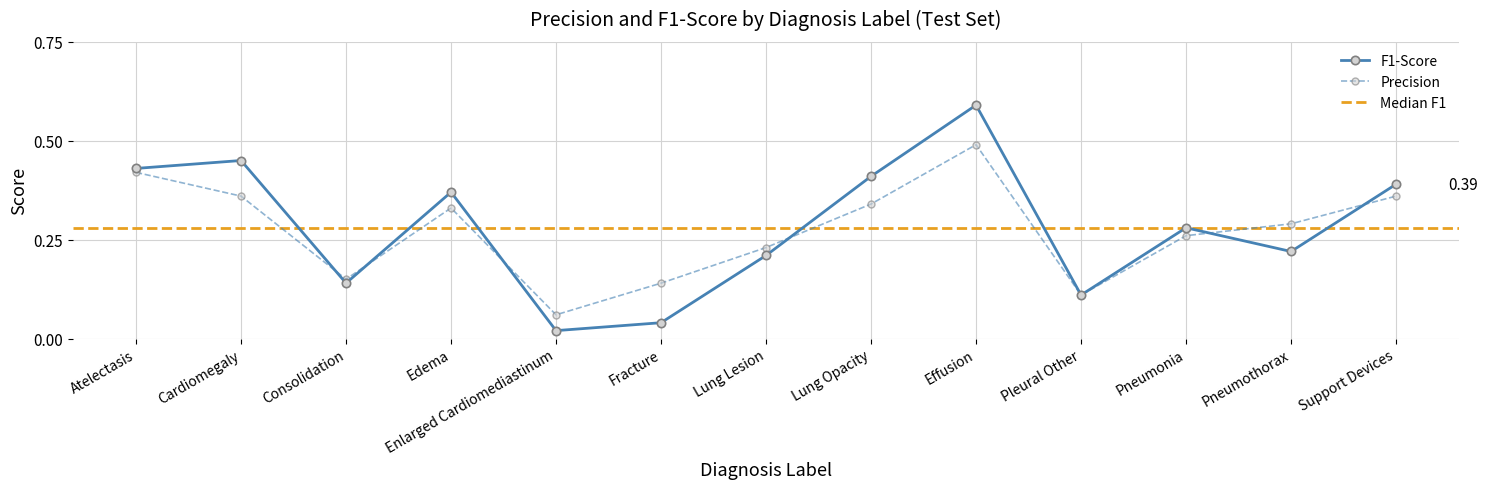

True or false: F1-Score and Precision intersect in this chart.

True